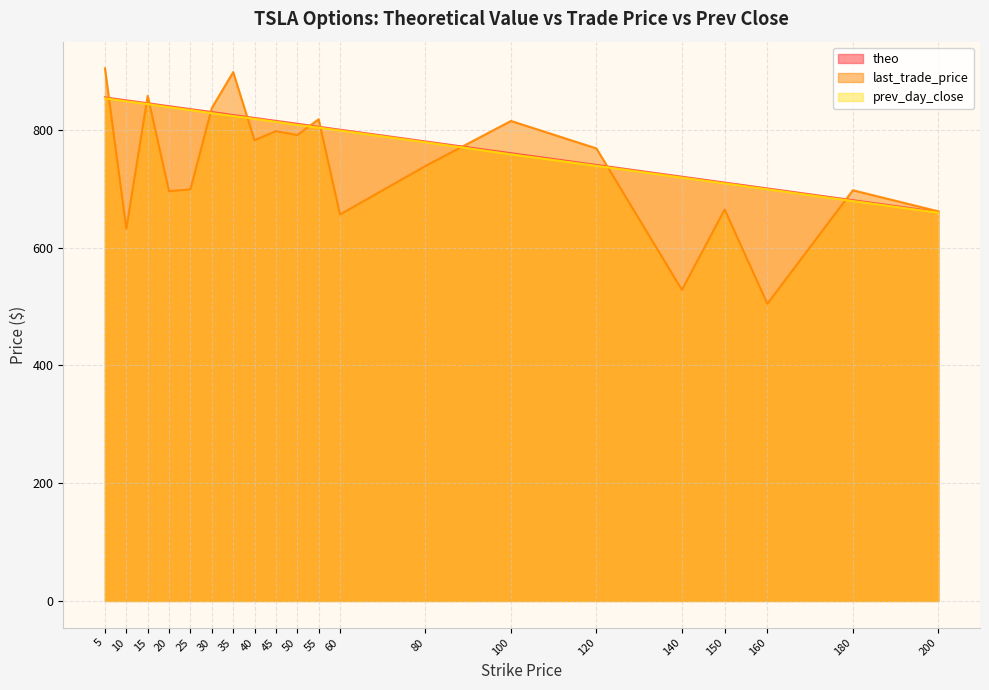

What is the difference between the maximum and minimum values in the last_trade_price series?

399.9